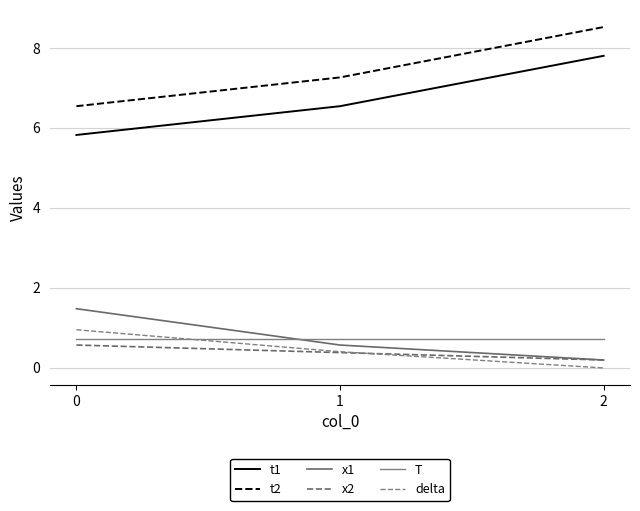

Which series has the largest total across all categories?

t2